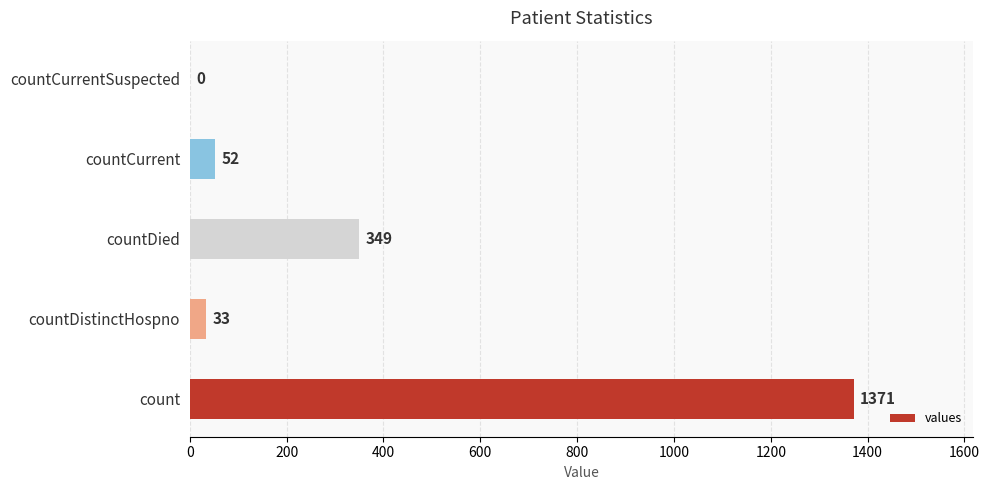

Count the number of data series in this chart.

1